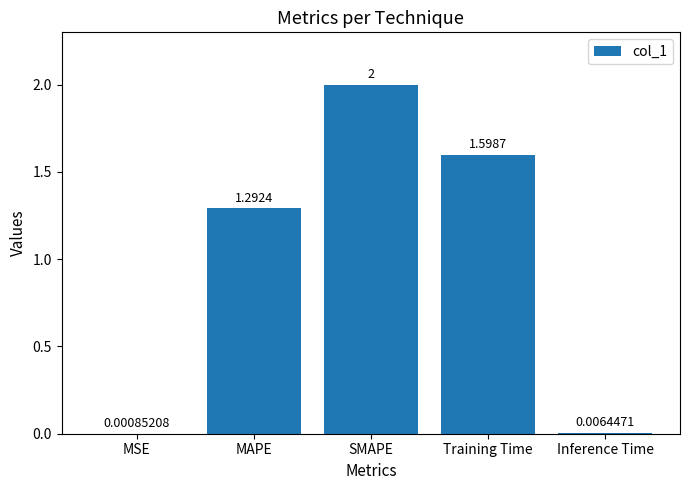

Where does the data first go above 1?

MAPE